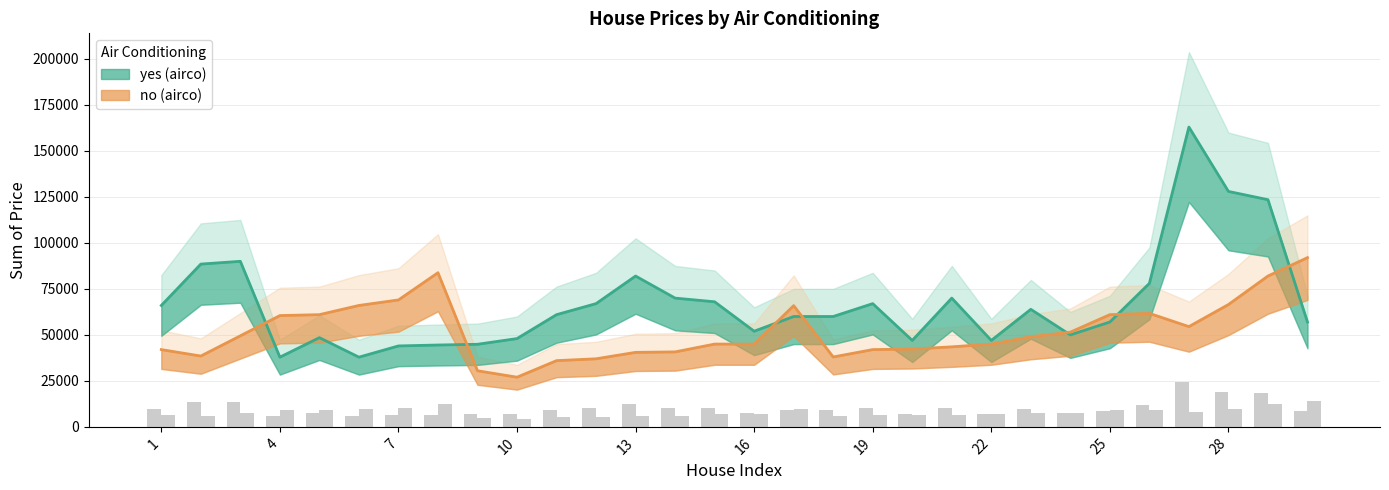

Where is no nearest to the value 59500?

4